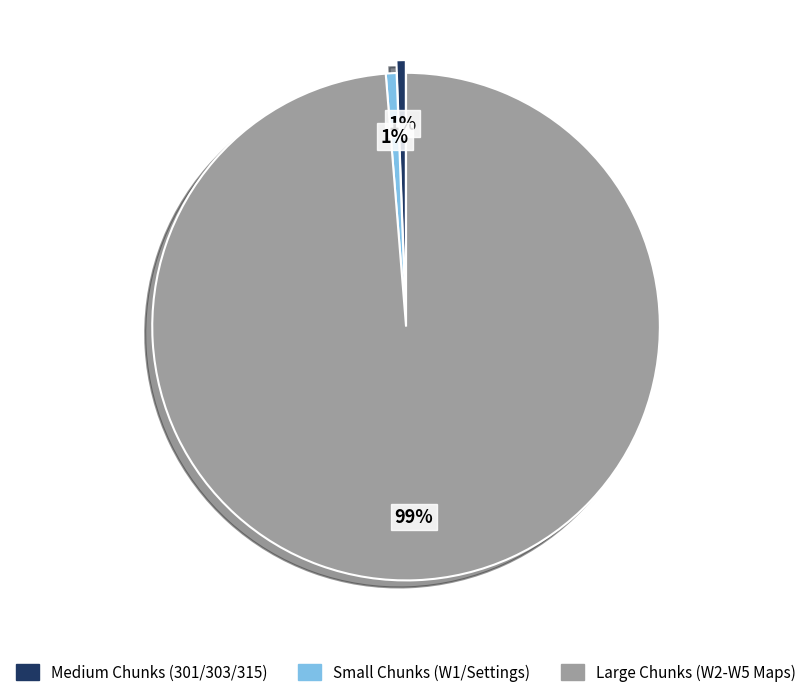

Count the number of slices in the pie.

3